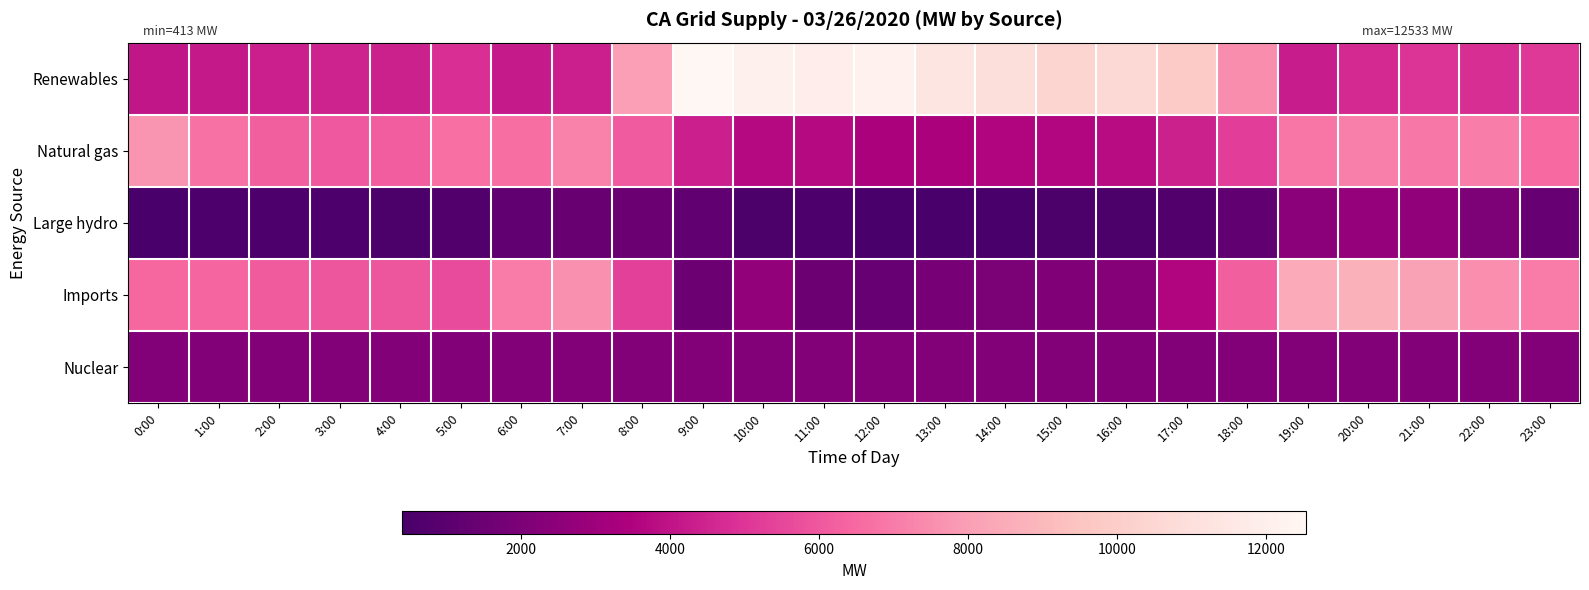

Reading left to right, what are all the values shown in this chart?

Renewables: 0:00=4060	1:00=4165	2:00=4353	3:00=4446	4:00=4429	5:00=4820	6:00=4230	7:00=4359	8:00=8018	9:00=12533	10:00=12085	11:00=11913	12:00=12168	13:00=11355	14:00=10886	15:00=10428	16:00=10611	17:00=9838	18:00=7483	19:00=4259	20:00=4661	21:00=4954	22:00=4795	23:00=5147
Natural gas: 0:00=7682	1:00=6732	2:00=6192	3:00=6036	4:00=6165	5:00=6704	6:00=6647	7:00=7184	8:00=6061	9:00=4354	10:00=3701	11:00=3721	12:00=3433	13:00=3394	14:00=3572	15:00=3601	16:00=3775	17:00=4420	18:00=5250	19:00=6854	20:00=7124	21:00=6914	22:00=7059	23:00=6561
Large hydro: 0:00=506	1:00=596	2:00=601	3:00=557	4:00=512	5:00=723	6:00=1193	7:00=1445	8:00=1456	9:00=1182	10:00=555	11:00=596	12:00=413	13:00=480	14:00=457	15:00=513	16:00=534	17:00=732	18:00=1190	19:00=2440	20:00=2762	21:00=2596	22:00=2051	23:00=1384
Imports: 0:00=6436	1:00=6410	2:00=6126	3:00=5922	4:00=5939	5:00=5655	6:00=7010	7:00=7574	8:00=5321	9:00=1543	10:00=2655	11:00=1544	12:00=1392	13:00=1855	14:00=2017	15:00=2131	16:00=2277	17:00=3575	18:00=6233	19:00=8415	20:00=8703	21:00=8092	22:00=7549	23:00=7019
Nuclear: 0:00=2245	1:00=2245	2:00=2244	3:00=2245	4:00=2245	5:00=2246	6:00=2247	7:00=2247	8:00=2245	9:00=2248	10:00=2250	11:00=2249	12:00=2247	13:00=2245	14:00=2244	15:00=2248	16:00=2252	17:00=2244	18:00=2243	19:00=2244	20:00=2249	21:00=2252	22:00=2254	23:00=2255